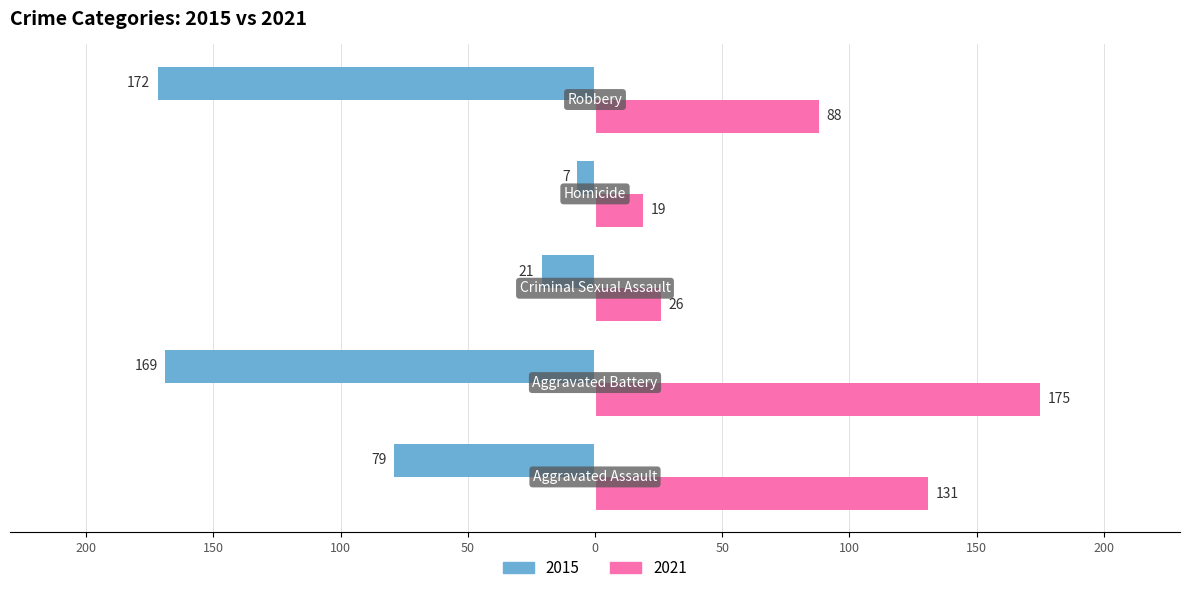

What are all the series names shown in the legend?

2015, 2021